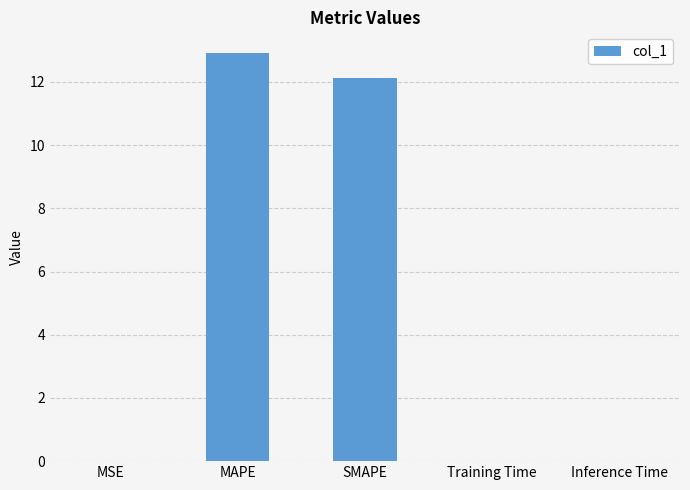

What is the sum of all values?

25.1